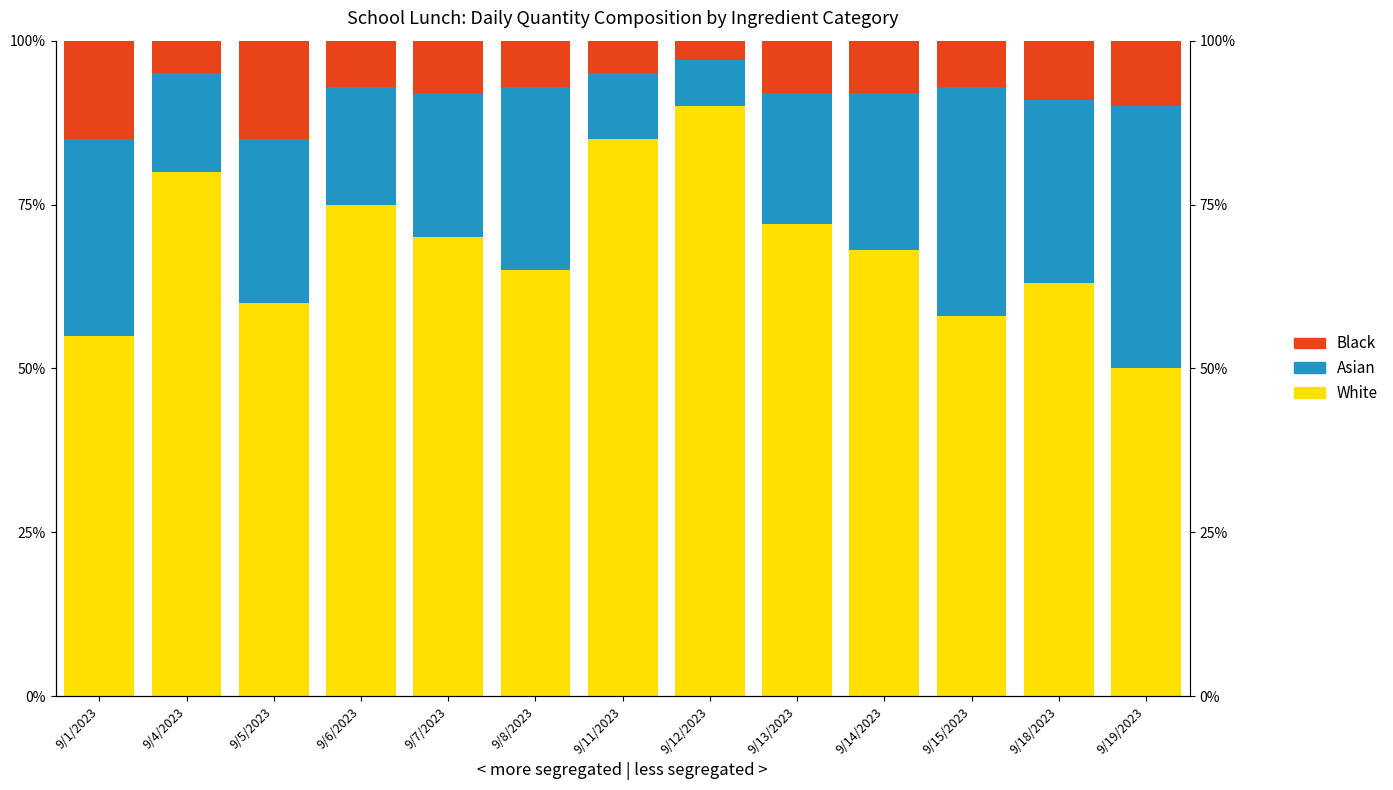

How many bars are there in total?

39